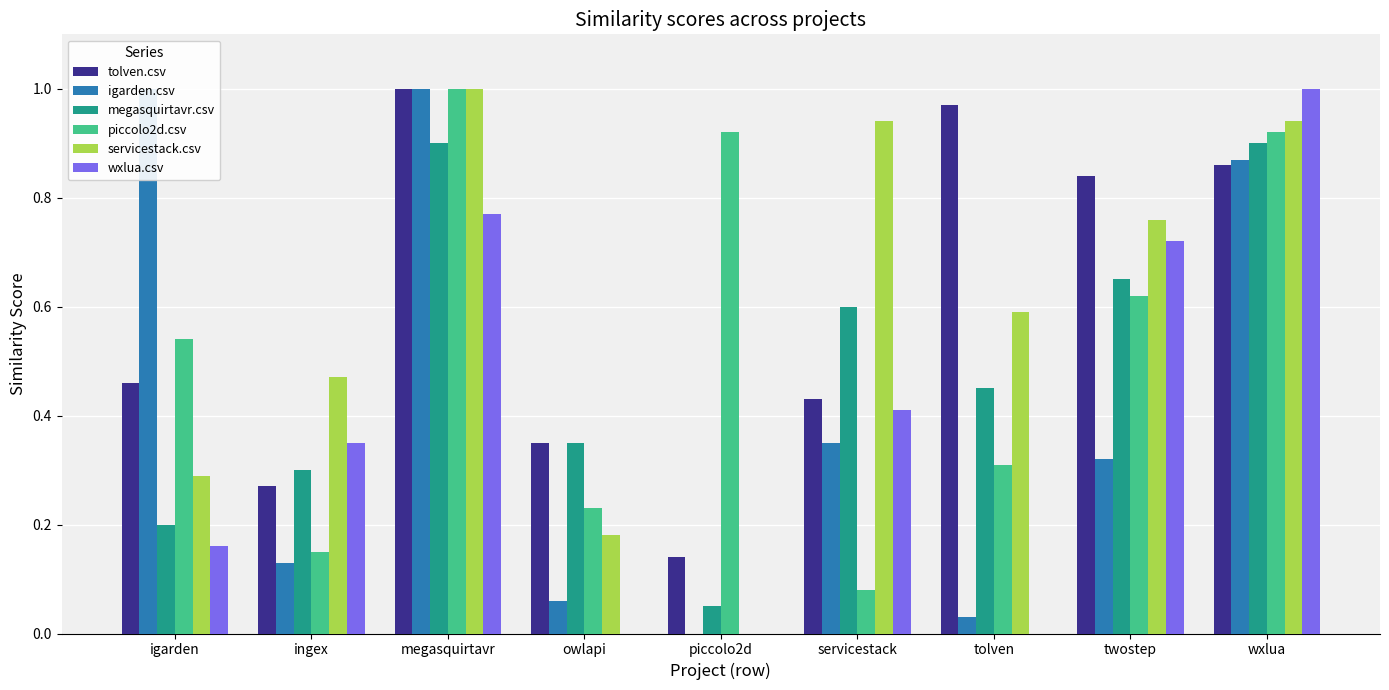

How many groups of bars are there?

9